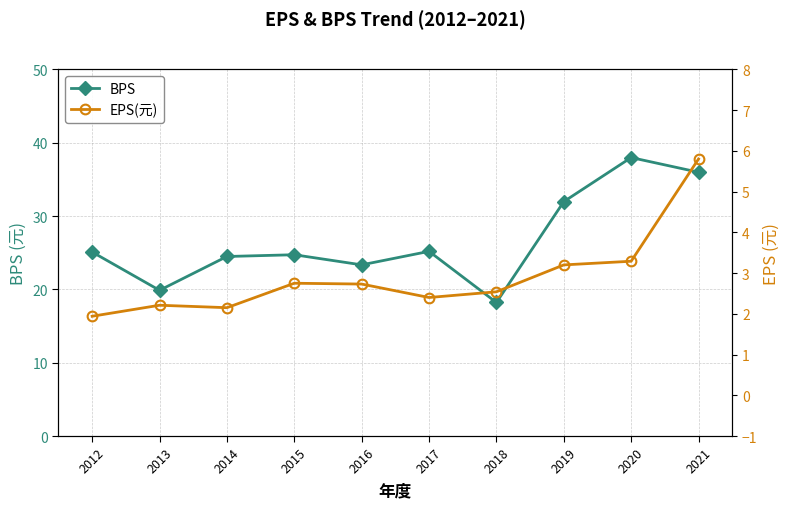

What are all the series names shown in the legend?

BPS, EPS(元)